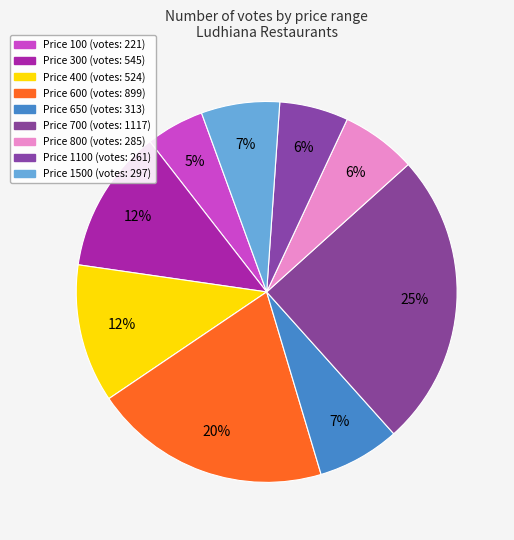

How many segments does this pie chart have?

9